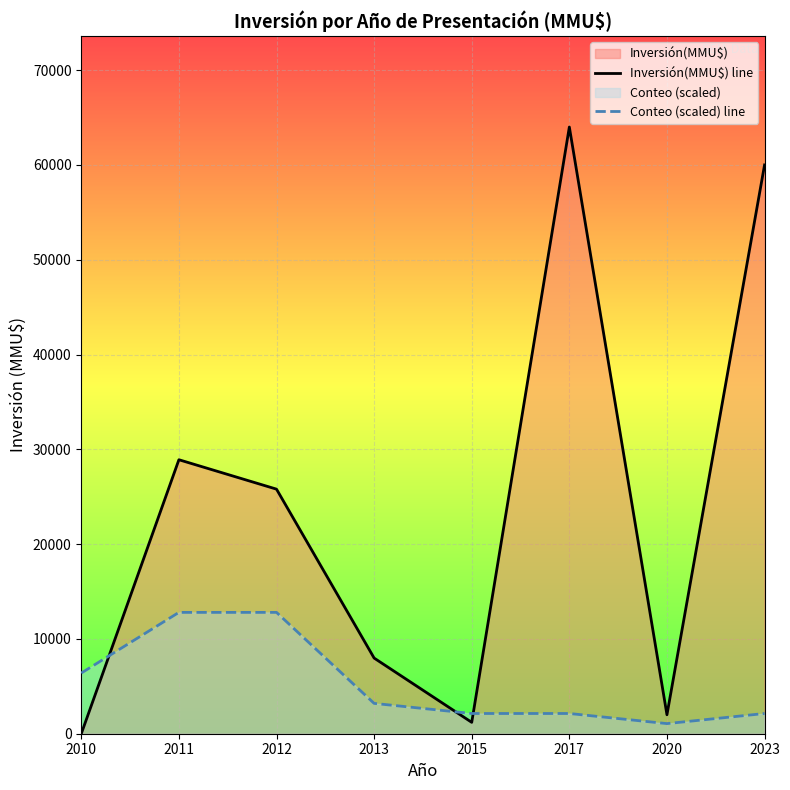

In Inversión(MMU$) line, how many points are lower than both neighbors (excluding endpoints)?

2